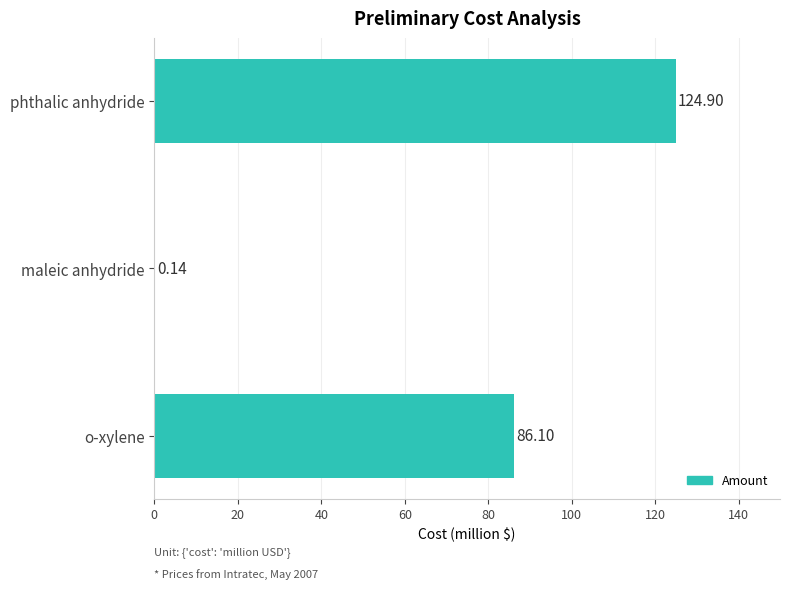

At which category does the chart reach its peak across all series?

phthalic anhydride